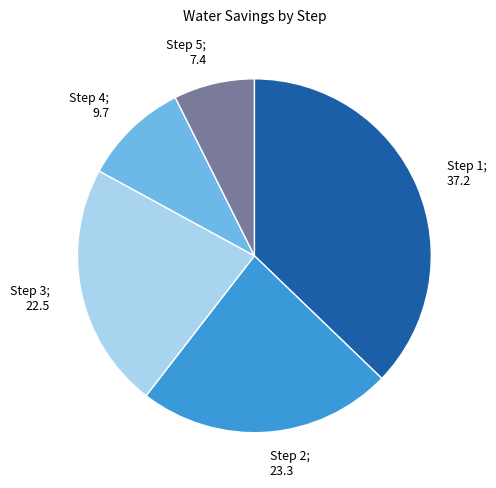

Rank the categories by value from lowest to highest.

Step 5, Step 4, Step 3, Step 2, Step 1